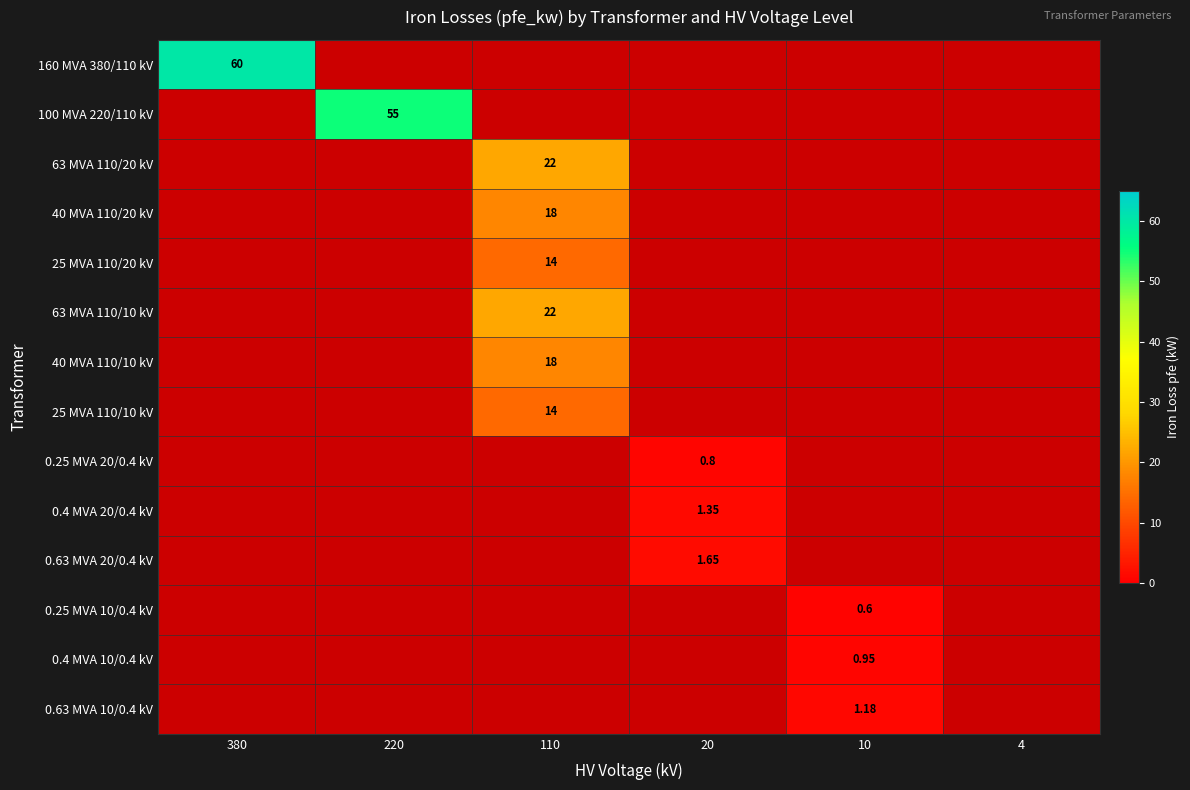

At 10, list the series in order from largest to smallest.

0.63 MVA 10/0.4 kV, 0.4 MVA 10/0.4 kV, 0.25 MVA 10/0.4 kV, 160 MVA 380/110 kV, 100 MVA 220/110 kV, 63 MVA 110/20 kV, 40 MVA 110/20 kV, 25 MVA 110/20 kV, 63 MVA 110/10 kV, 40 MVA 110/10 kV, 25 MVA 110/10 kV, 0.25 MVA 20/0.4 kV, 0.4 MVA 20/0.4 kV, 0.63 MVA 20/0.4 kV